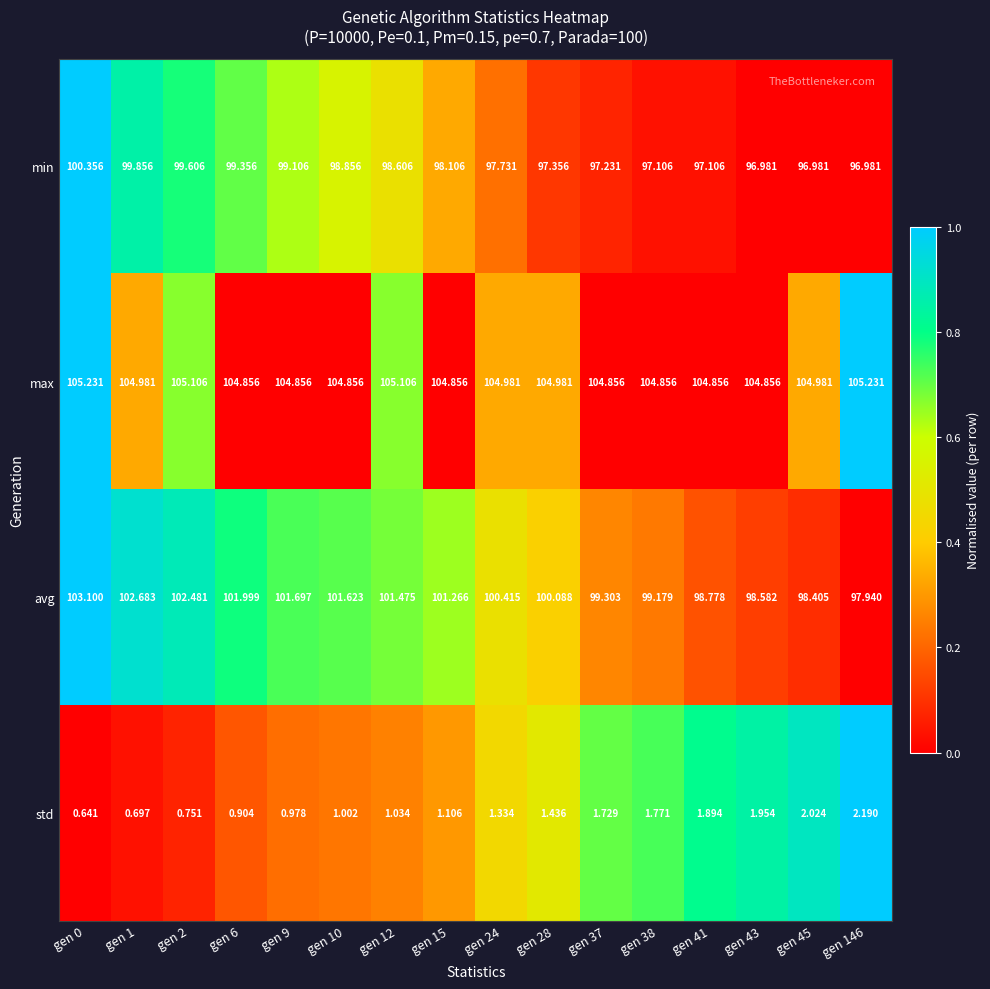

Which series has the largest total across all categories?

max